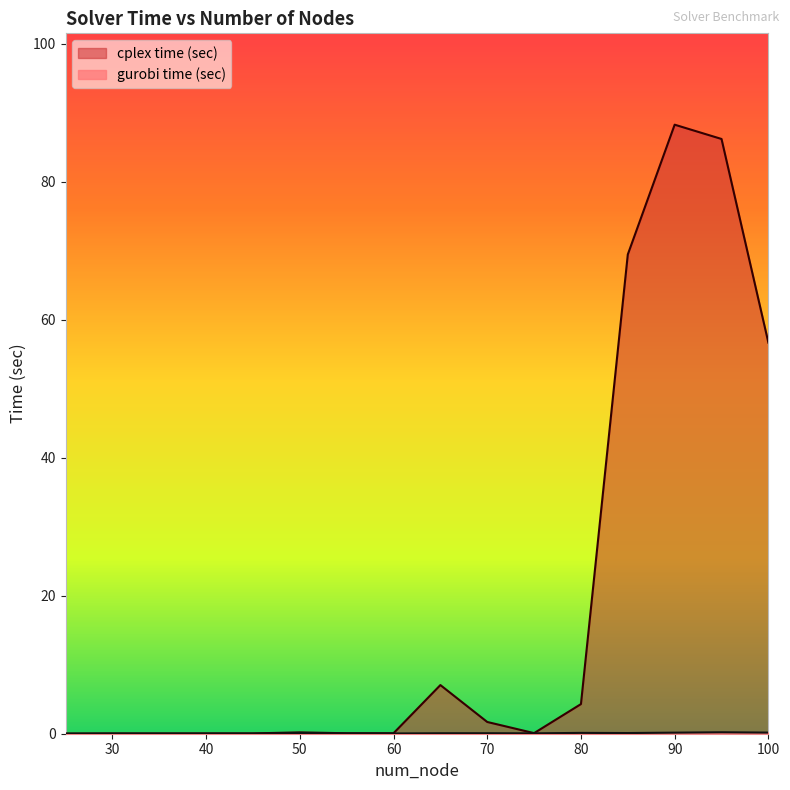

At which label does cplex time (sec) reach its peak?

90